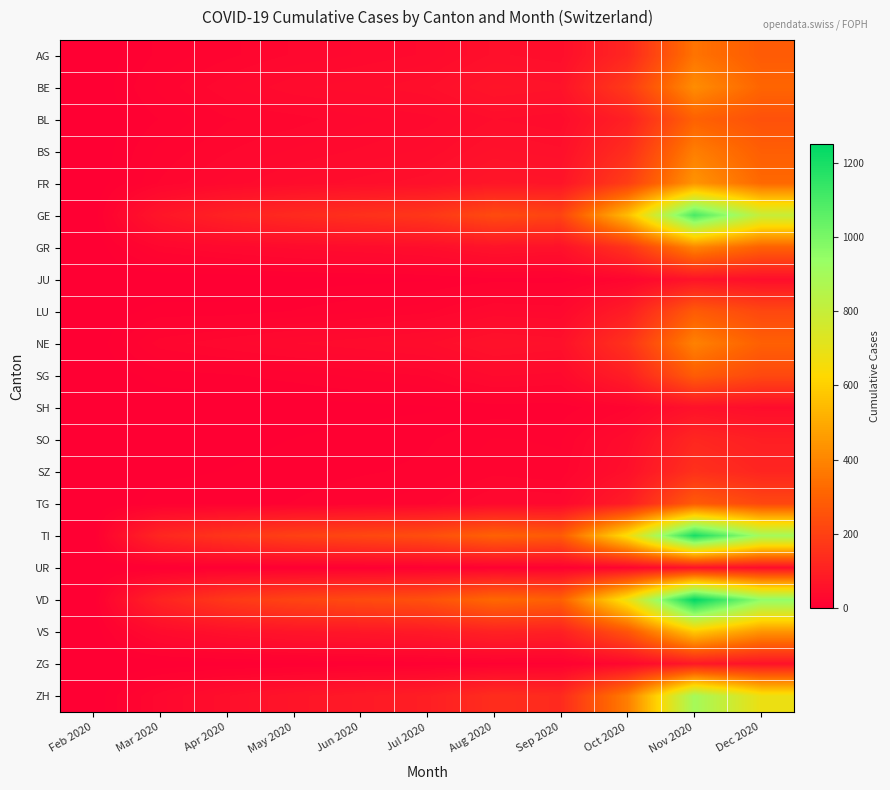

What is the greatest value displayed?

1250